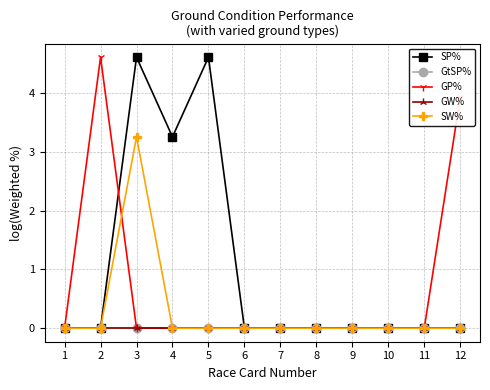

Reading left to right, what are all the values shown in this chart?

SP%: 0.0	0.0	4.6	3.3	4.6	0.0	0.0	0.0	0.0	0.0	0.0	0.0
GtSP%: 0.0	0.0	0.0	0.0	0.0	0.0	0.0	0.0	0.0	0.0	0.0	0.0
GP%: 0.0	4.6	0.0	0.0	0.0	0.0	0.0	0.0	0.0	0.0	0.0	3.9
GW%: 0.0	0.0	0.0	0.0	0.0	0.0	0.0	0.0	0.0	0.0	0.0	0.0
SW%: 0.0	0.0	3.3	0.0	0.0	0.0	0.0	0.0	0.0	0.0	0.0	0.0